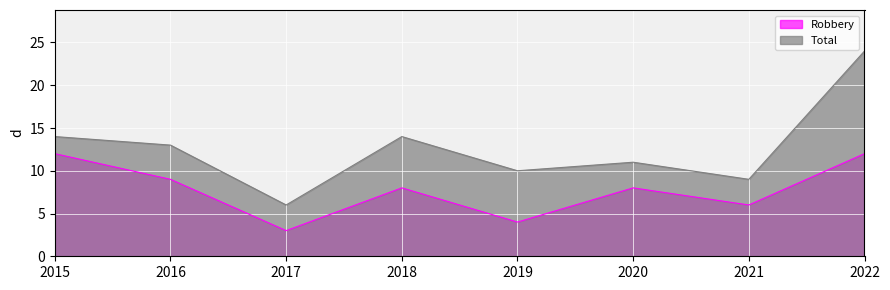

Rank the series at 2018 from highest to lowest value.

Total, Robbery